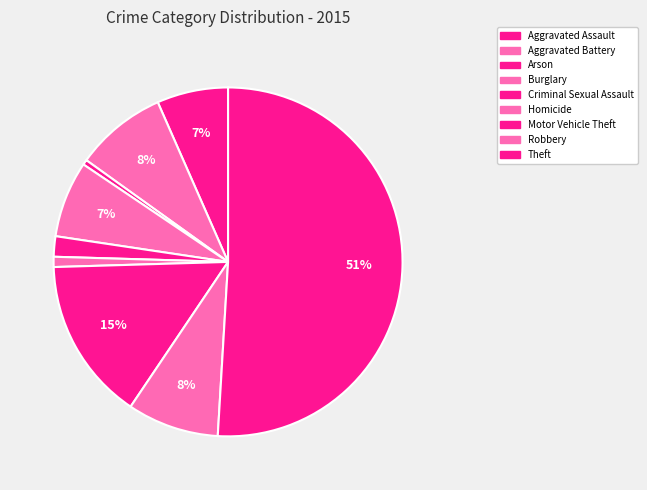

How many segments does this pie chart have?

9